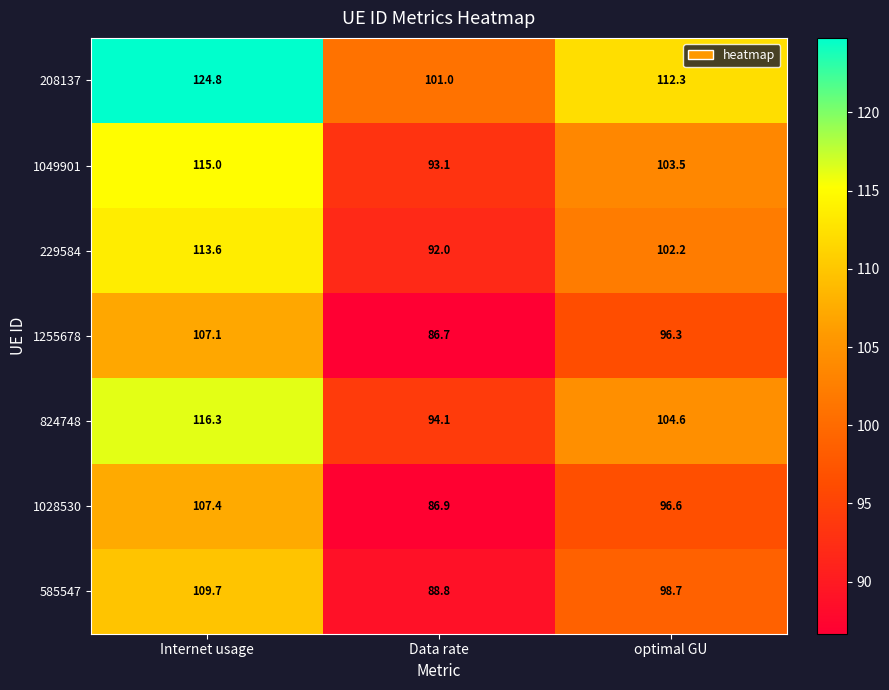

Which category has the lowest value across all series?

Data rate